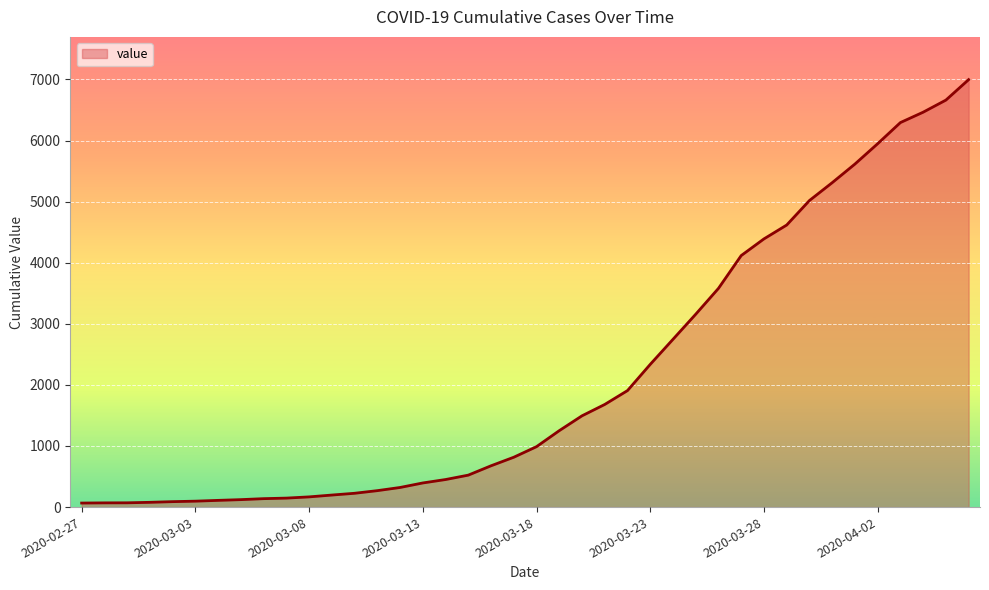

What is the maximum value shown in the chart?

6997